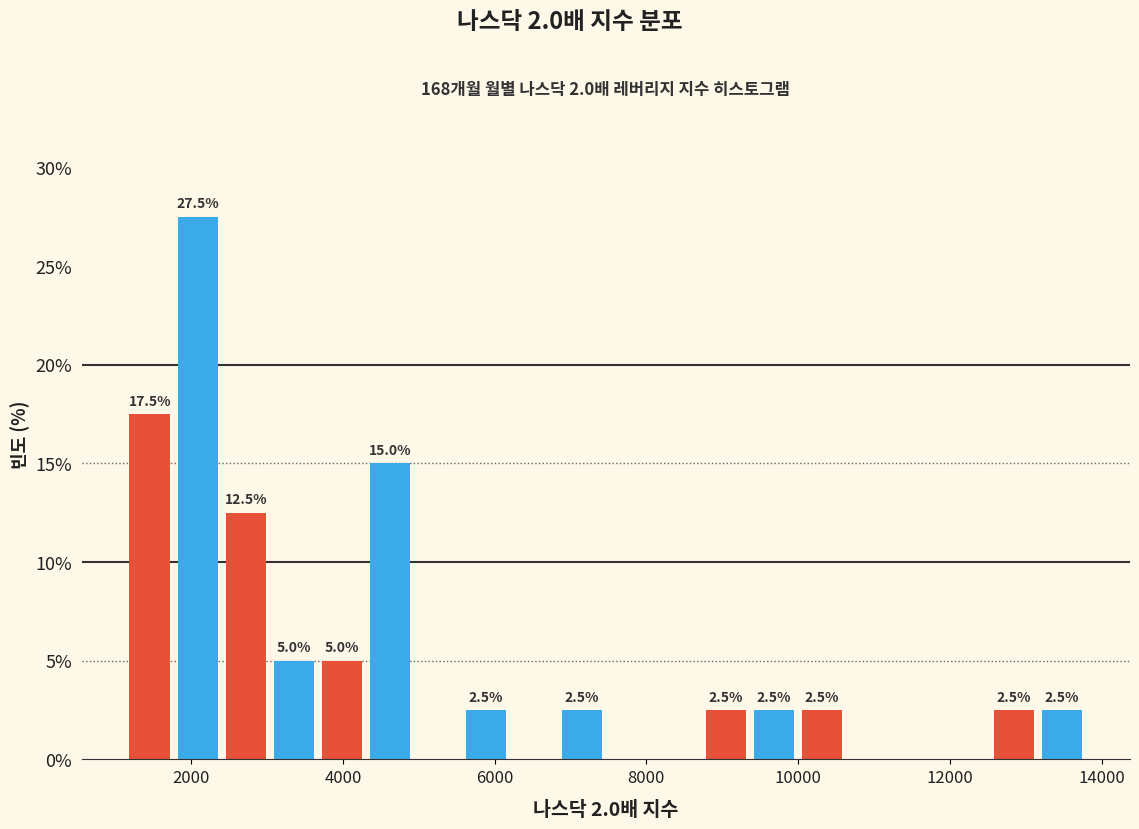

Read against the x-axis, roughly where is the centre of the tallest bar?

2000